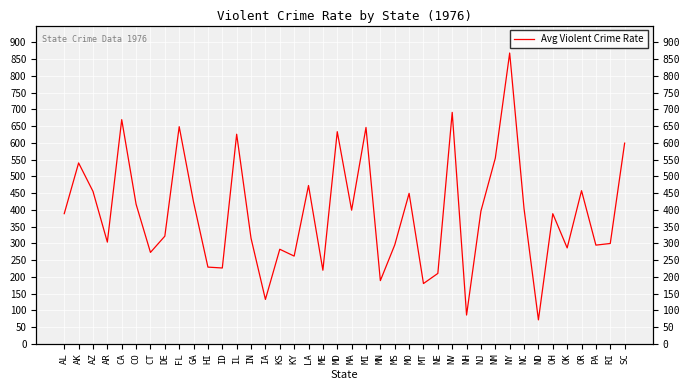

What is the approximate value at OK?

286.6